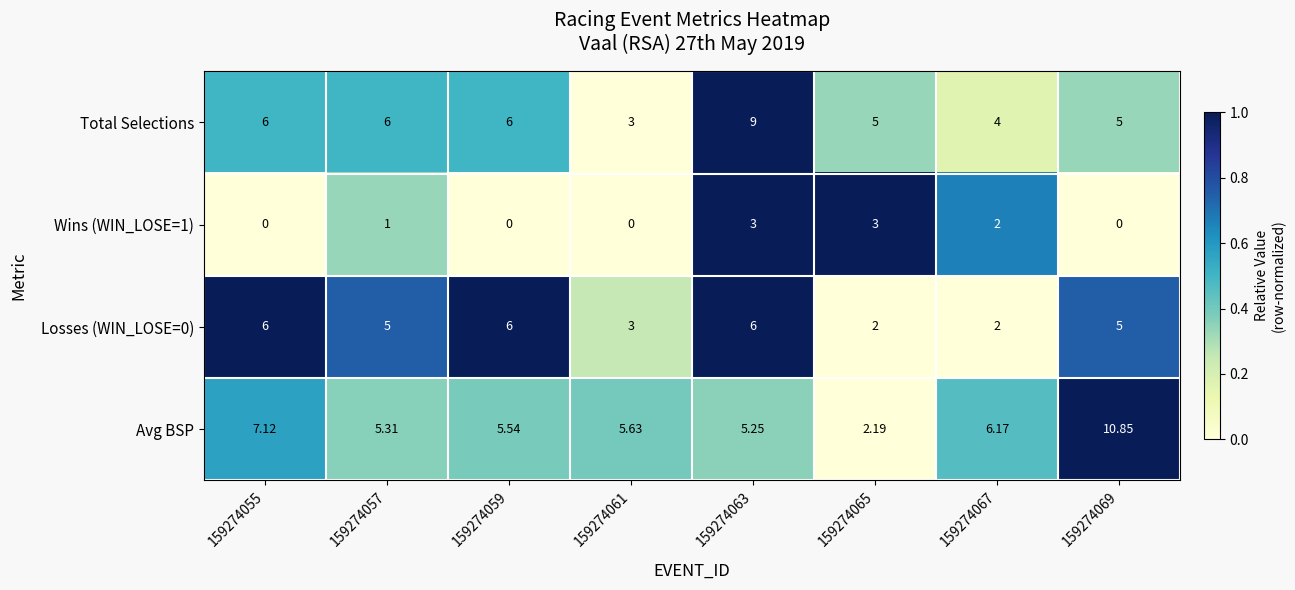

Which series has the largest range (max minus min)?

Avg BSP